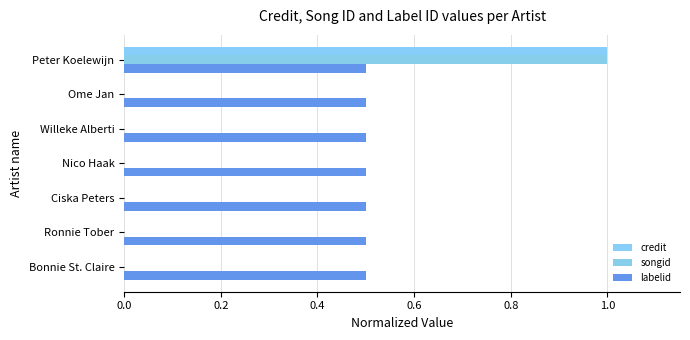

At how many categories does at least one series exceed 0?

7